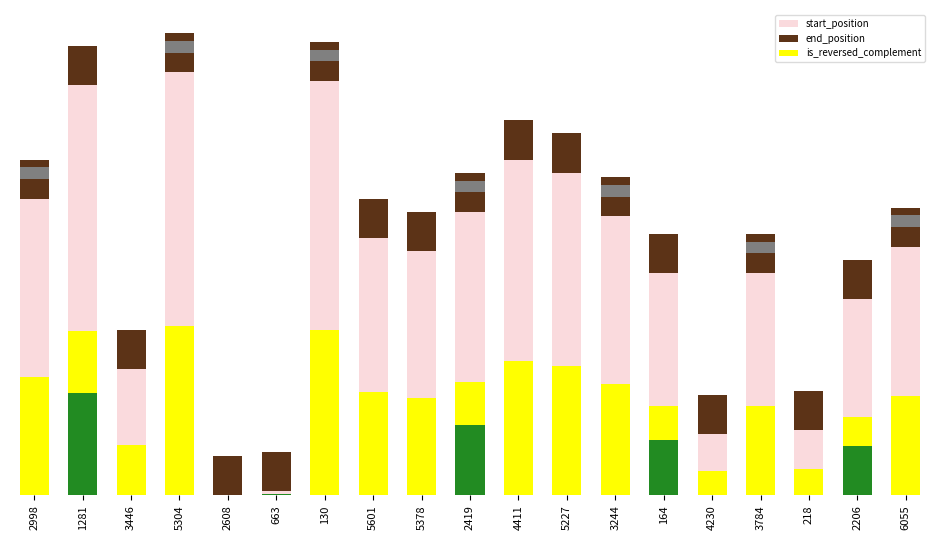

What position from the left is 2419?

10